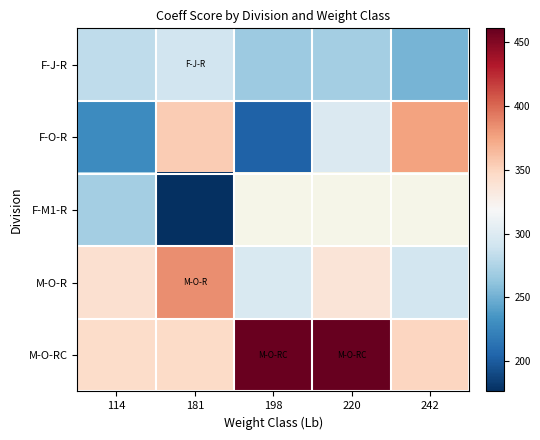

Which series has the largest range (max minus min)?

F-O-R